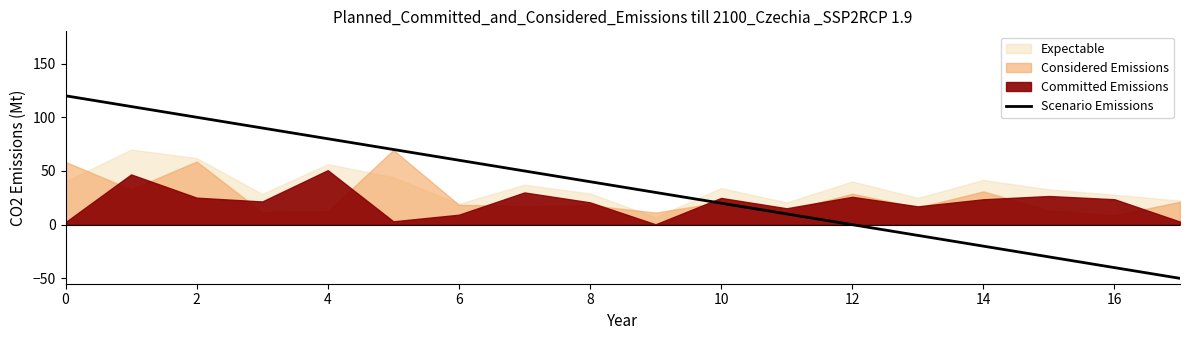

Is it true that Scenario Emissions equals 40.0 at 8?

True